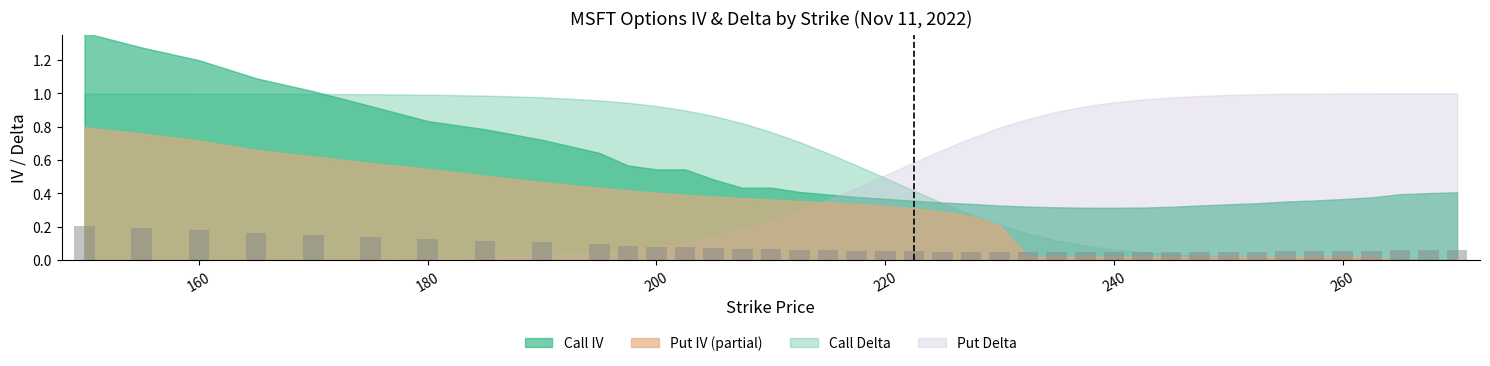

Count the values in the range 0 to 1.

40